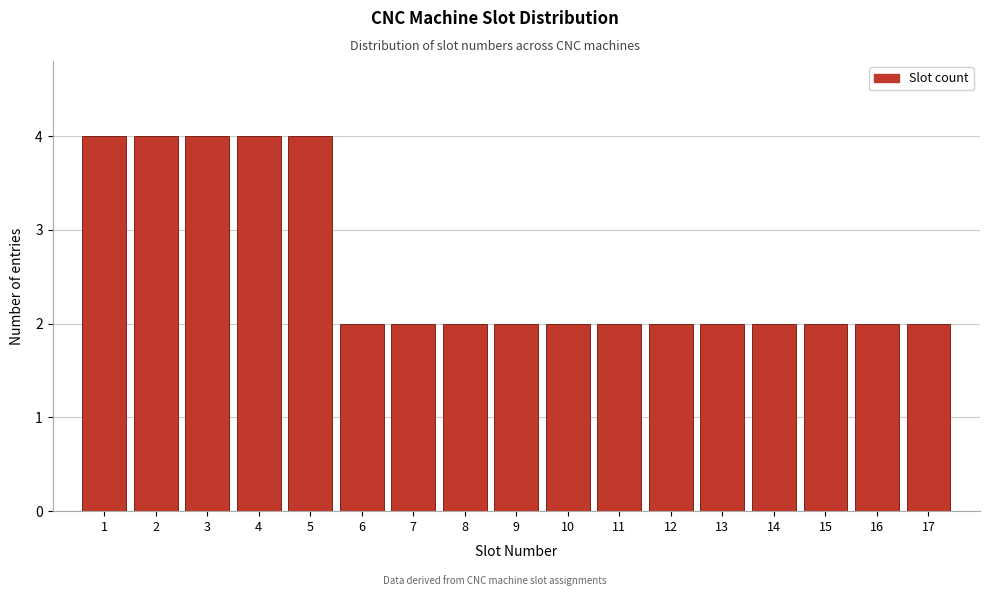

Reading left to right, list every bar in this chart as the range it spans on the x-axis followed by its height. The values are not printed on the chart, so give them approximately, as read against the axis.

0.5 to 1.5: 4
1.5 to 2.5: 4
2.5 to 3.5: 4
3.5 to 4.5: 4
4.5 to 5.5: 4
5.5 to 6.5: 2
6.5 to 7.5: 2
7.5 to 8.5: 2
8.5 to 9.5: 2
9.5 to 10.5: 2
10.5 to 11.5: 2
11.5 to 12.5: 2
12.5 to 13.5: 2
13.5 to 14.5: 2
14.5 to 15.5: 2
15.5 to 16.5: 2
16.5 to 17.5: 2